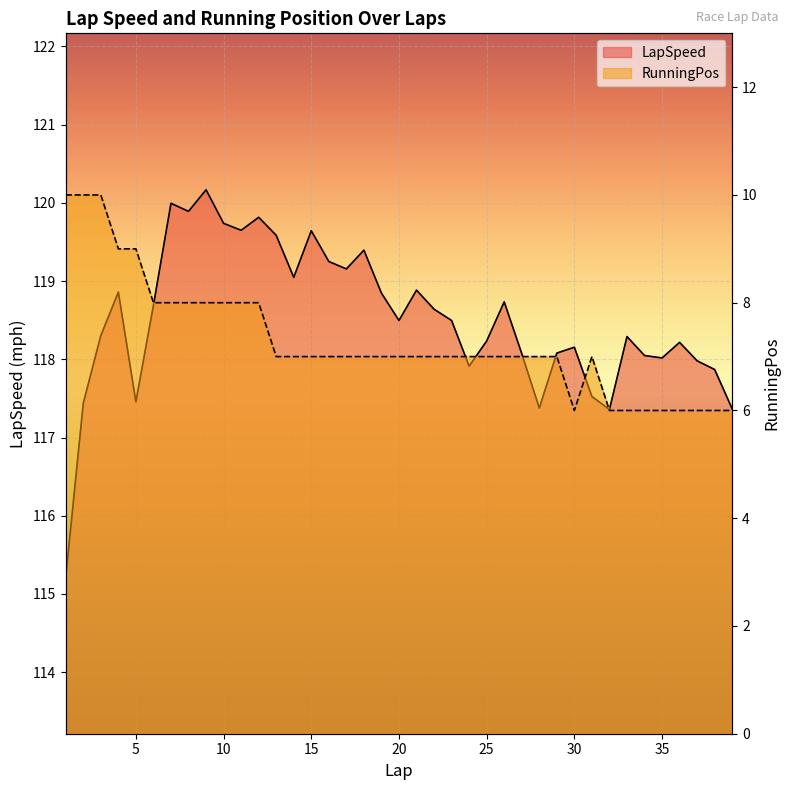

What is the difference between the maximum and minimum values in the RunningPos series?

4.0